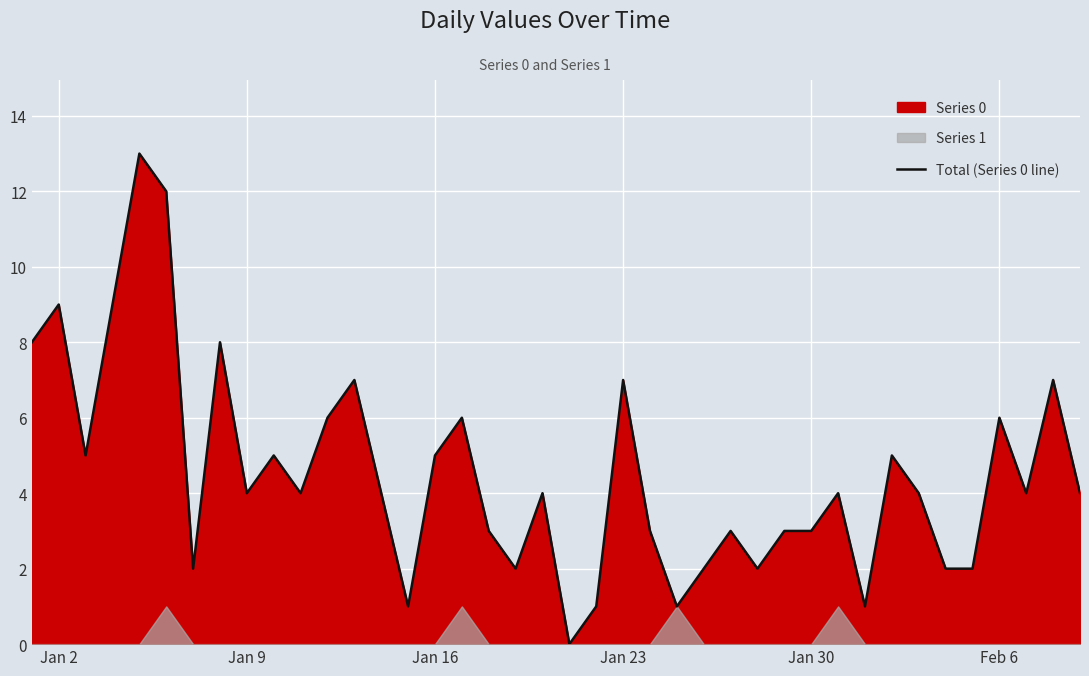

Reading left to right, transcribe all the data shown in this chart.

8	9	5	9	13	12	2	8	4	5	4	6	7	4	1	5	6	3	2	4	0	1	7	3	1	2	3	2	3	3	4	1	5	4	2	2	6	4	7	4